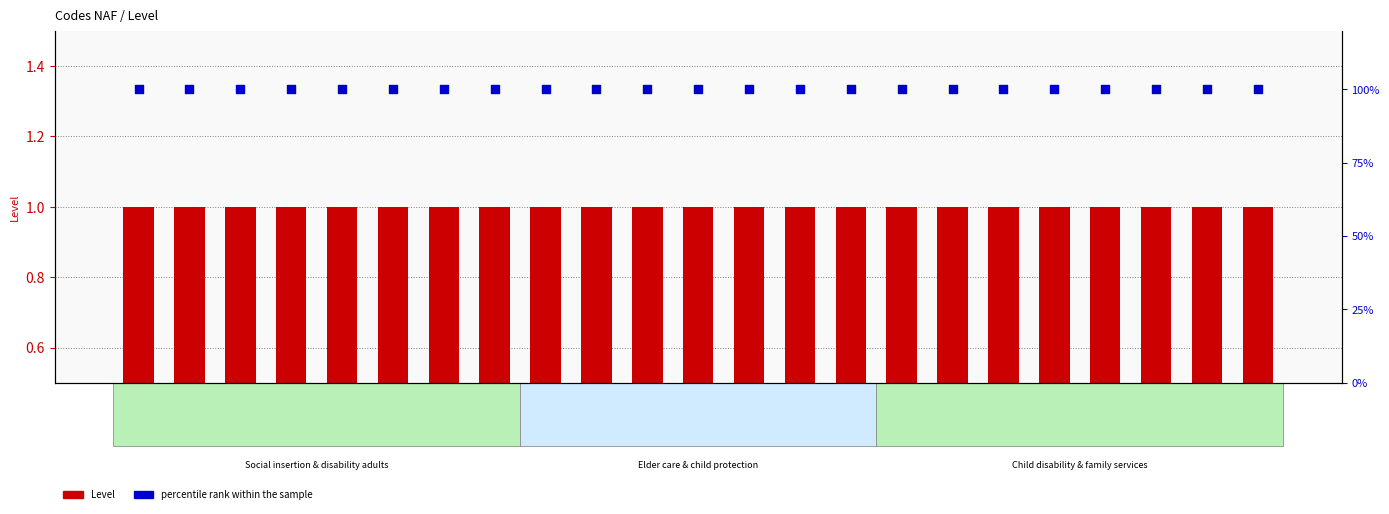

Is the value of Level at 4620 greater than the value of percentile rank within the sample at 4930?

No